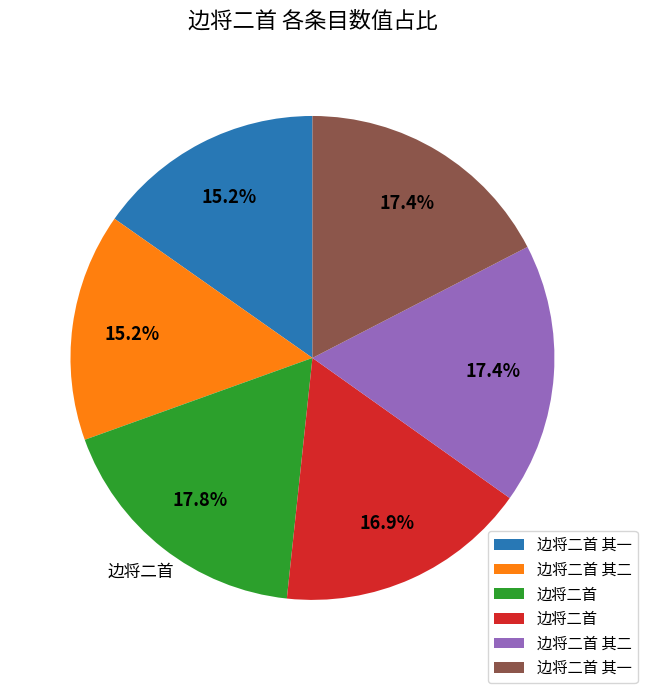

Does any single category account for the majority?

No